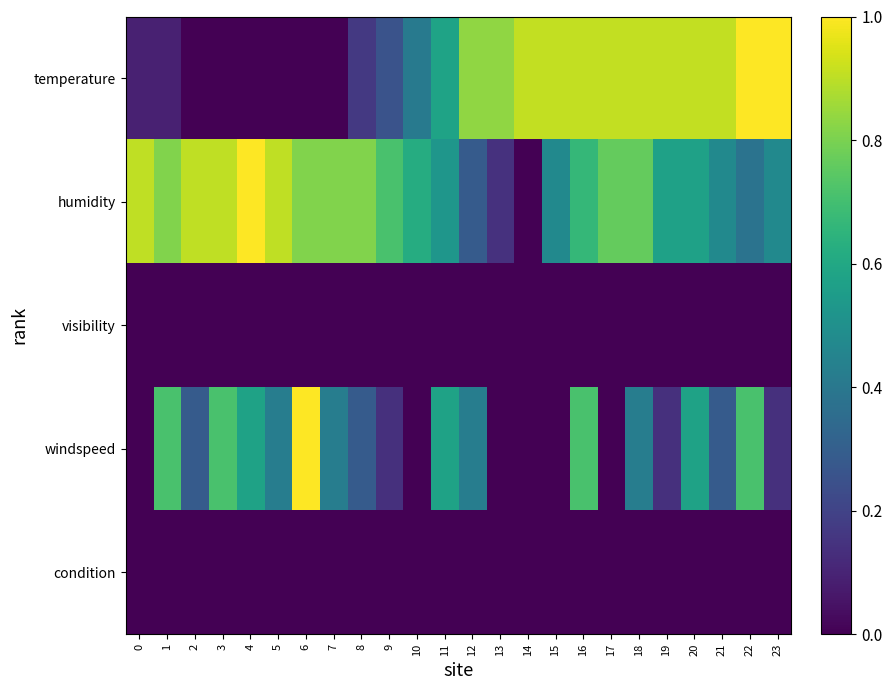

Reading left to right, what are all the values shown in this chart?

temperature: 0=0.1	1=0.1	2=0.0	3=0.0	4=0.0	5=0.0	6=0.0	7=0.0	8=0.2	9=0.3	10=0.4	11=0.6	12=0.8	13=0.8	14=0.9	15=0.9	16=0.9	17=0.9	18=0.9	19=0.9	20=0.9	21=0.9	22=1.0	23=1.0
humidity: 0=0.9	1=0.8	2=0.9	3=0.9	4=1.0	5=0.9	6=0.8	7=0.8	8=0.8	9=0.7	10=0.6	11=0.5	12=0.3	13=0.1	14=0.0	15=0.5	16=0.7	17=0.8	18=0.8	19=0.6	20=0.6	21=0.5	22=0.4	23=0.5
visibility: 0=0.0	1=0.0	2=0.0	3=0.0	4=0.0	5=0.0	6=0.0	7=0.0	8=0.0	9=0.0	10=0.0	11=0.0	12=0.0	13=0.0	14=0.0	15=0.0	16=0.0	17=0.0	18=0.0	19=0.0	20=0.0	21=0.0	22=0.0	23=0.0
windspeed: 0=0.0	1=0.7	2=0.3	3=0.7	4=0.6	5=0.4	6=1.0	7=0.4	8=0.3	9=0.1	10=0.0	11=0.6	12=0.4	13=0.0	14=0.0	15=0.0	16=0.7	17=0.0	18=0.4	19=0.1	20=0.6	21=0.3	22=0.7	23=0.1
condition: 0=0.0	1=0.0	2=0.0	3=0.0	4=0.0	5=0.0	6=0.0	7=0.0	8=0.0	9=0.0	10=0.0	11=0.0	12=0.0	13=0.0	14=0.0	15=0.0	16=0.0	17=0.0	18=0.0	19=0.0	20=0.0	21=0.0	22=0.0	23=0.0